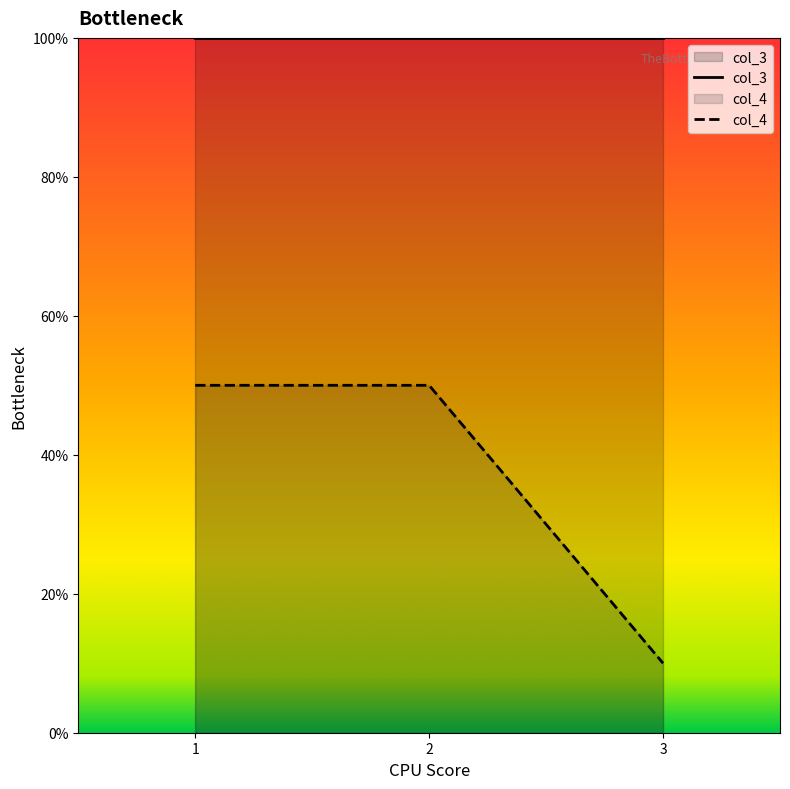

What is the average value?

37